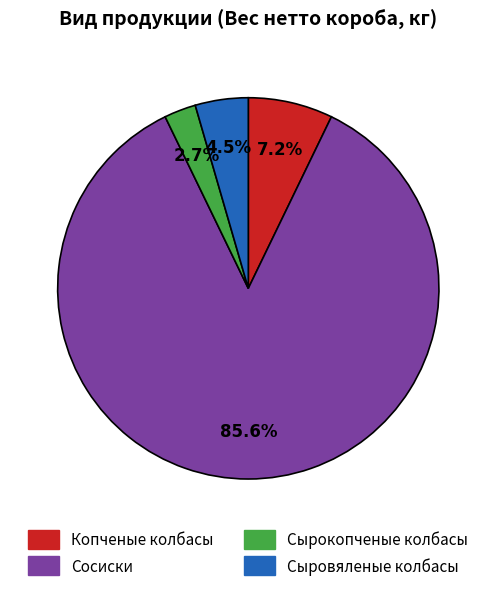

What portion of the pie excludes Сыровяленые колбасы?

95.5%